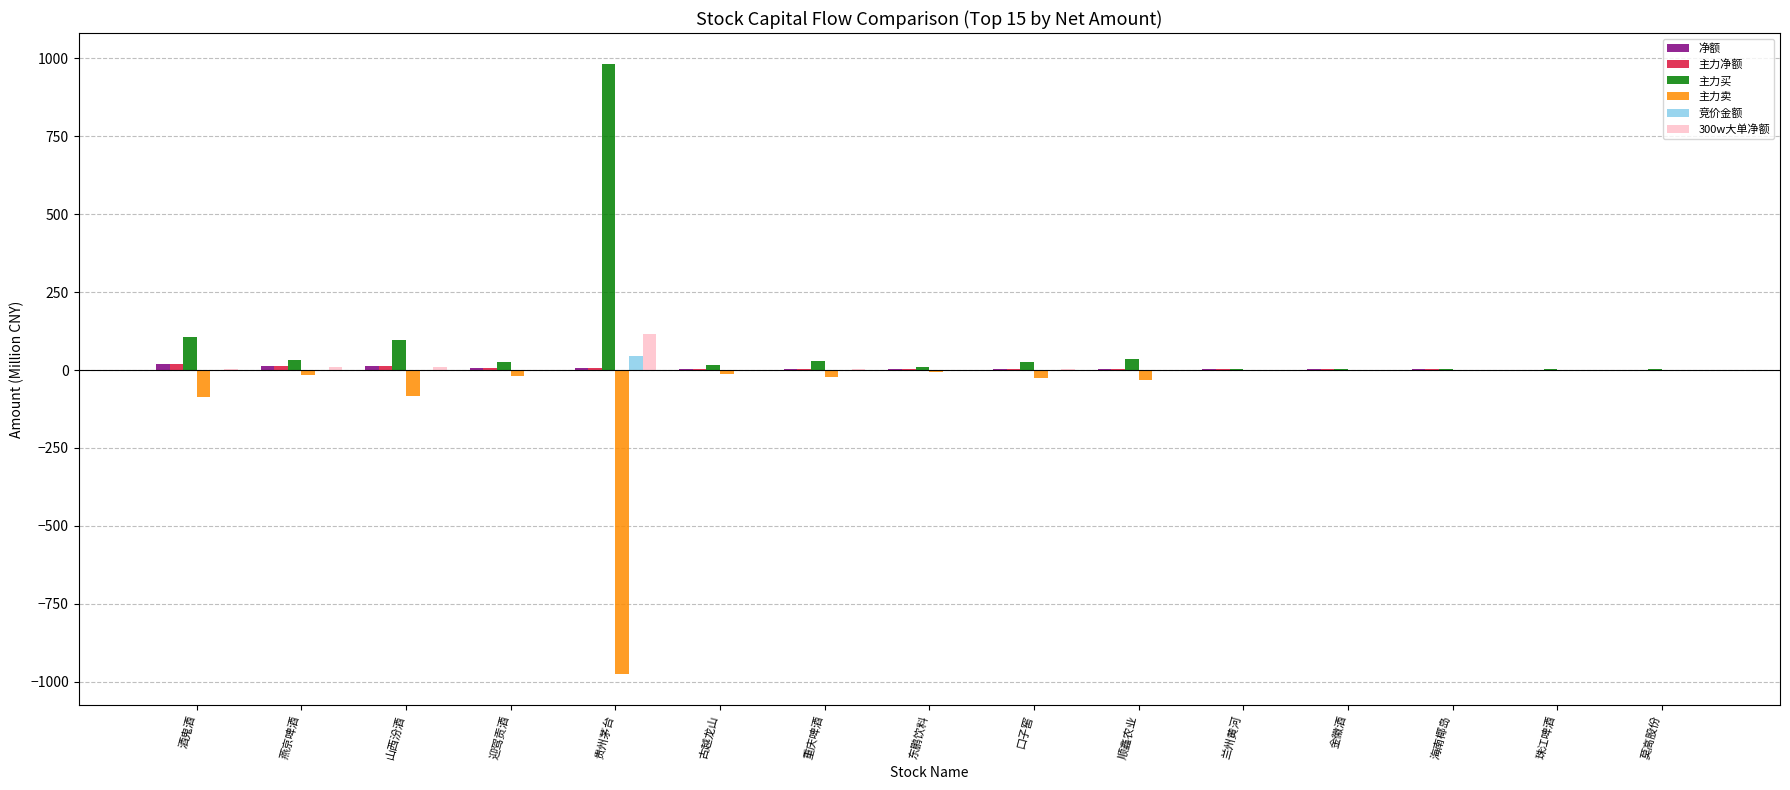

What is the sum of all 主力买 values?

1375.7